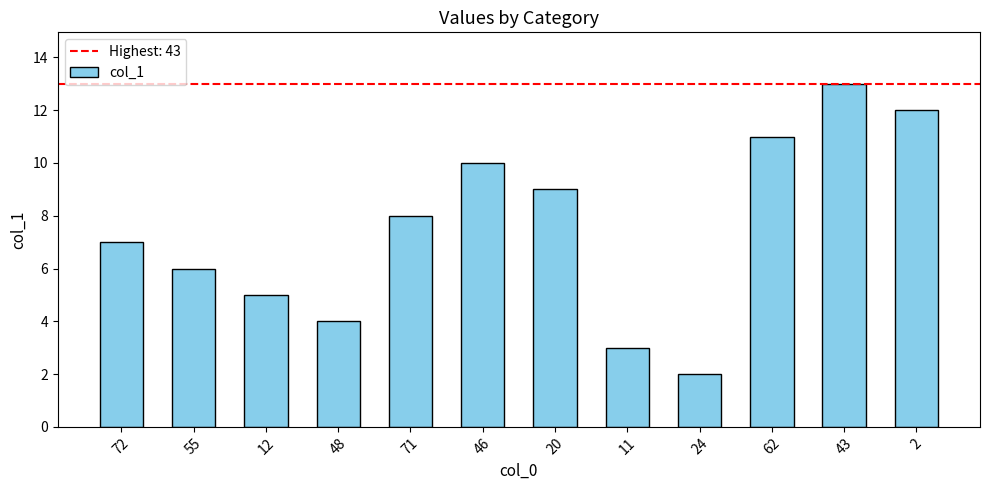

How many values are below 8?

6